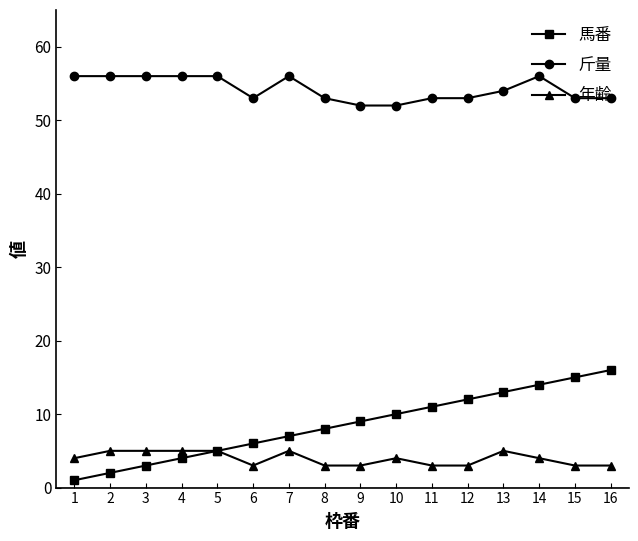

Rank the series by their maximum value, from highest to lowest.

斤量, 馬番, 年齢